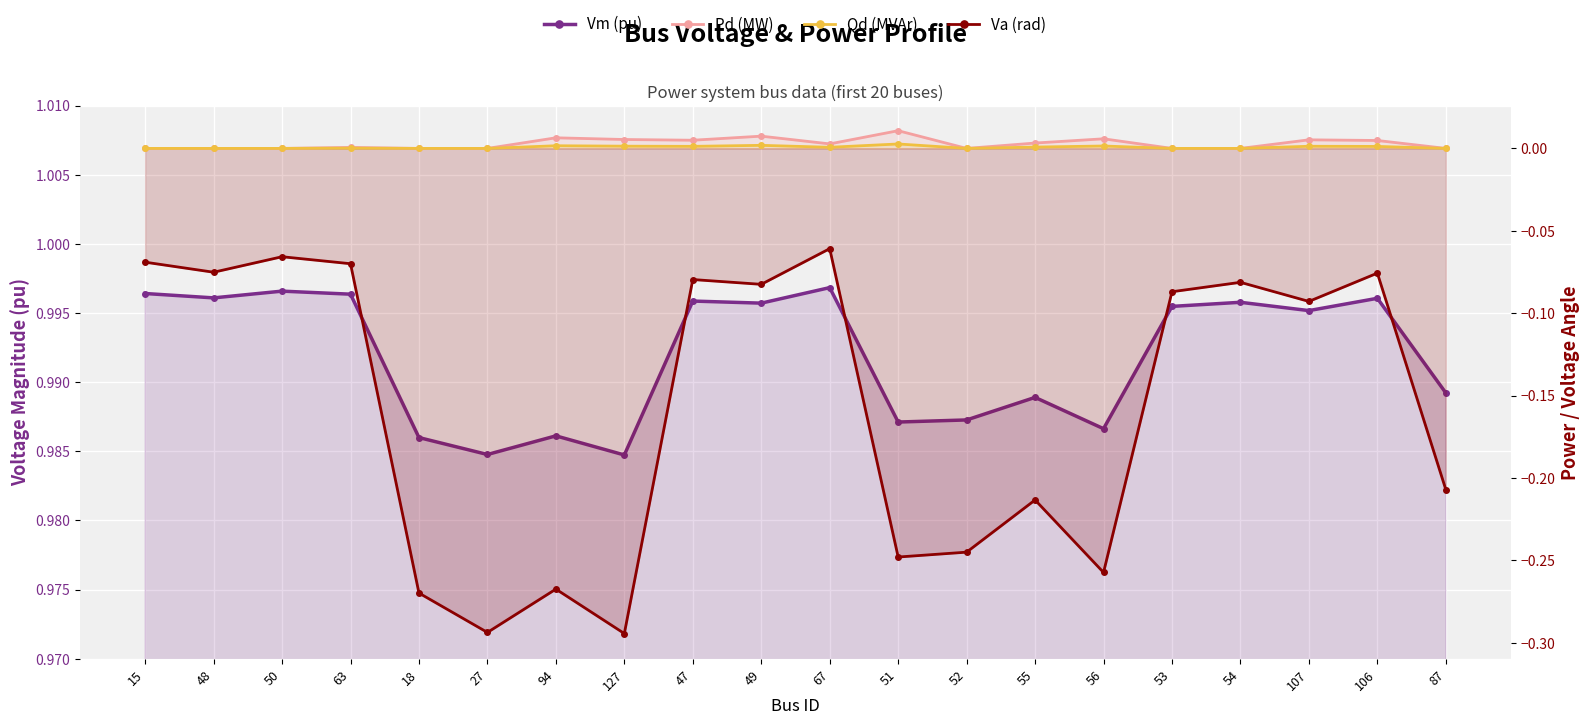

How many interior local valleys does the Va (rad) series have?

7